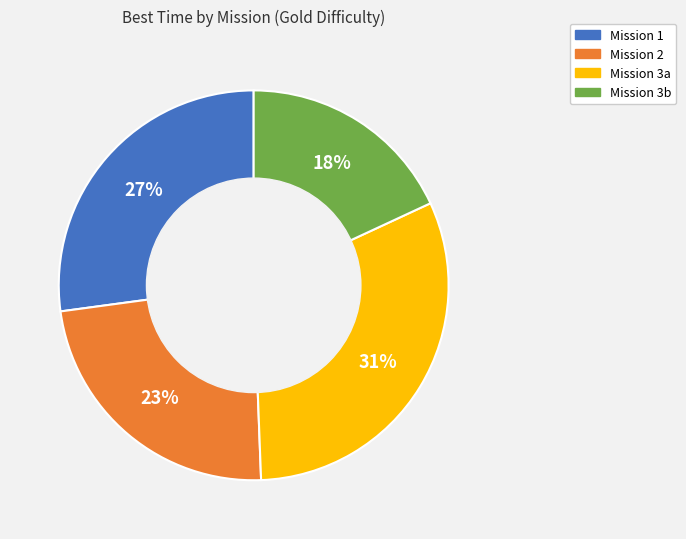

Between Mission 3b and Mission 3a, which is larger?

Mission 3a